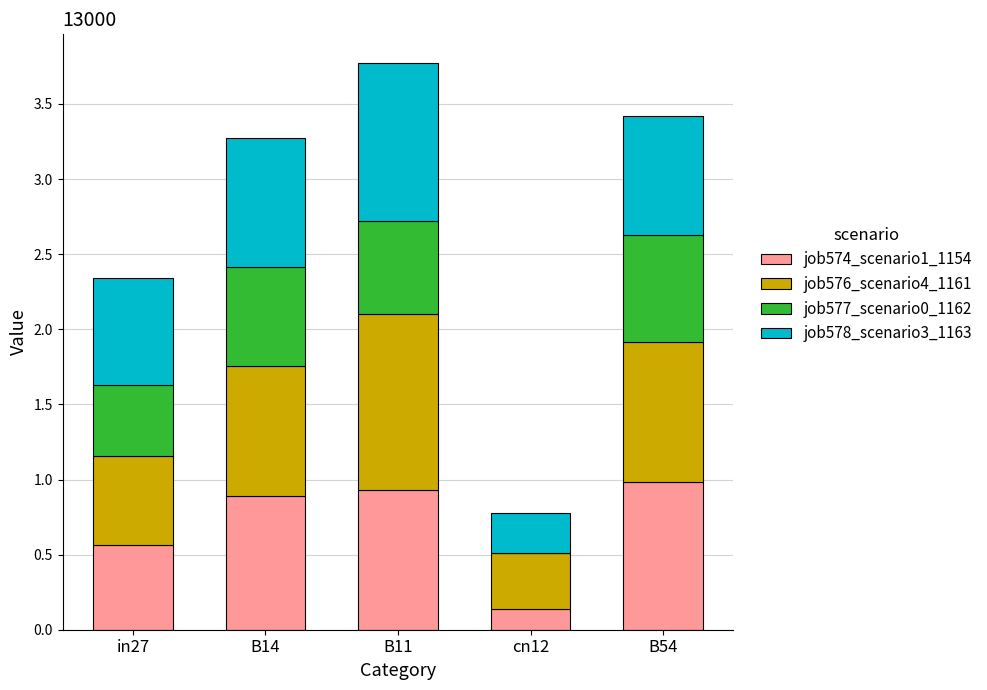

What is the total value across all series at B54?

3.4